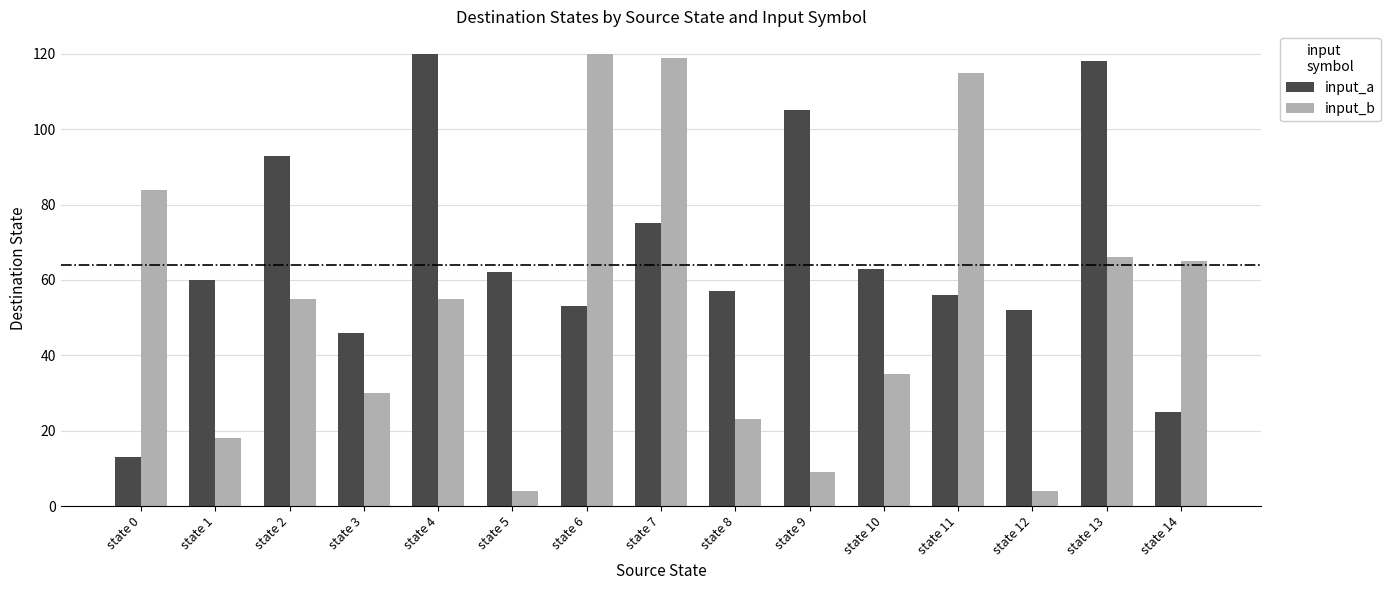

List the series in order of their overall mean, lowest first.

input_b, input_a